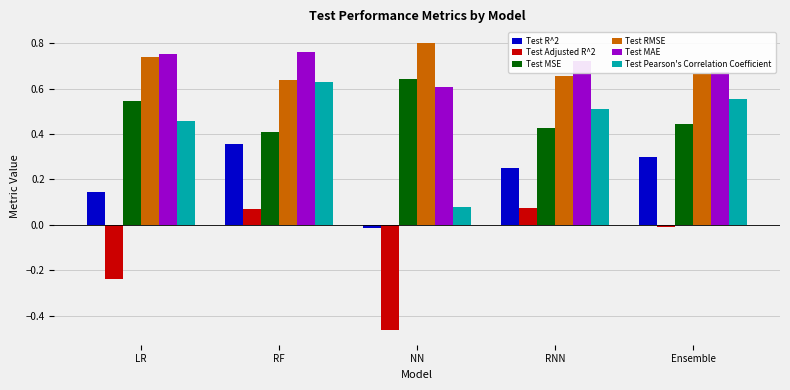

Is it true that Test MSE equals 0.3 at RNN?

False